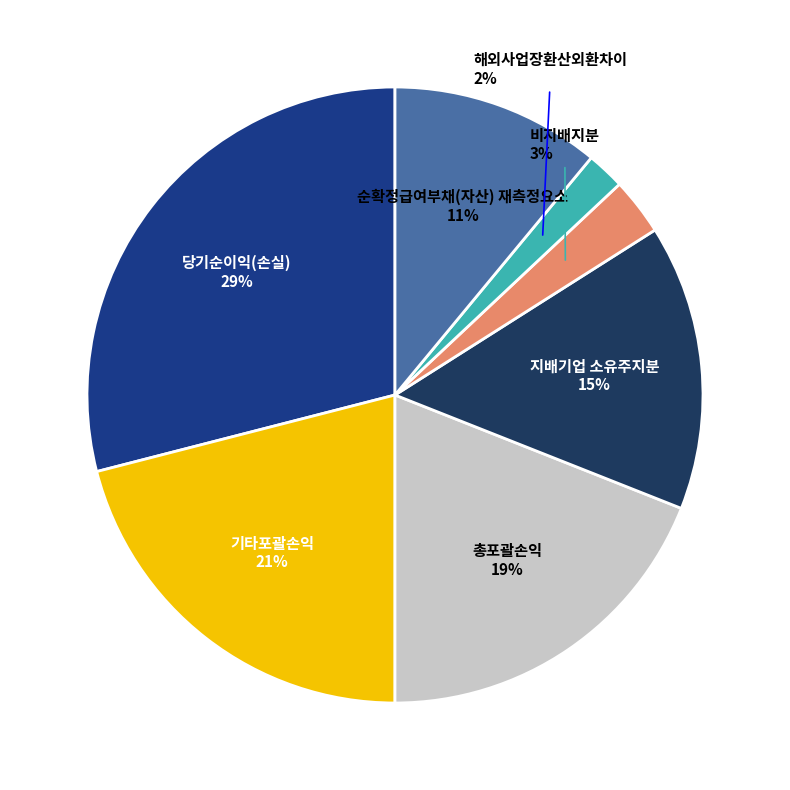

The 기타포괄손익 slice represents 21% of the pie. True or false?

True